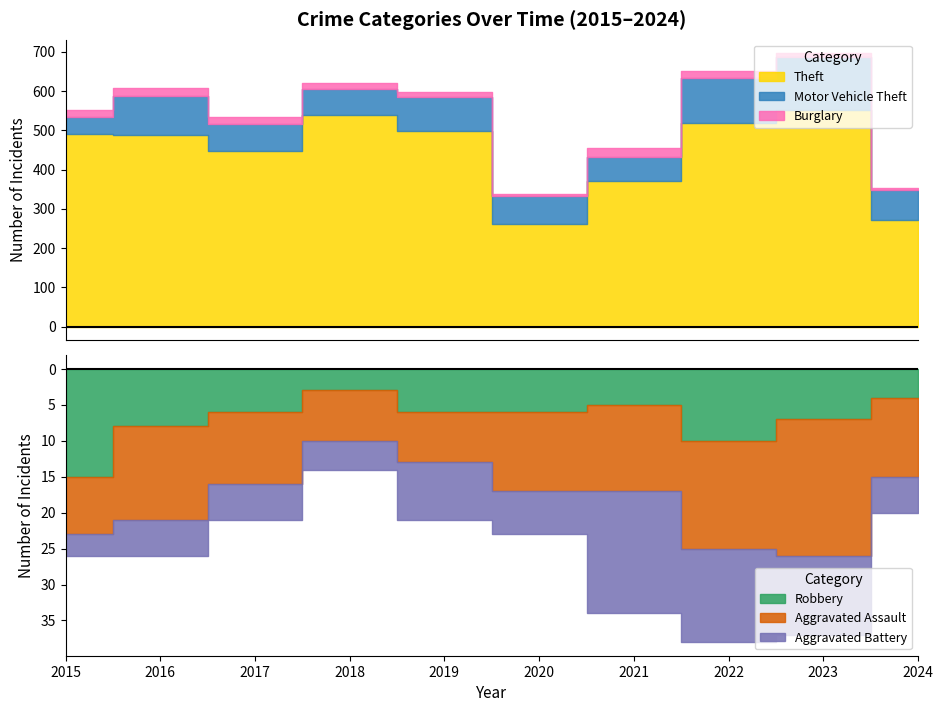

Is the value of Motor Vehicle Theft at 2020 greater than the value of Aggravated Battery at 2018?

Yes